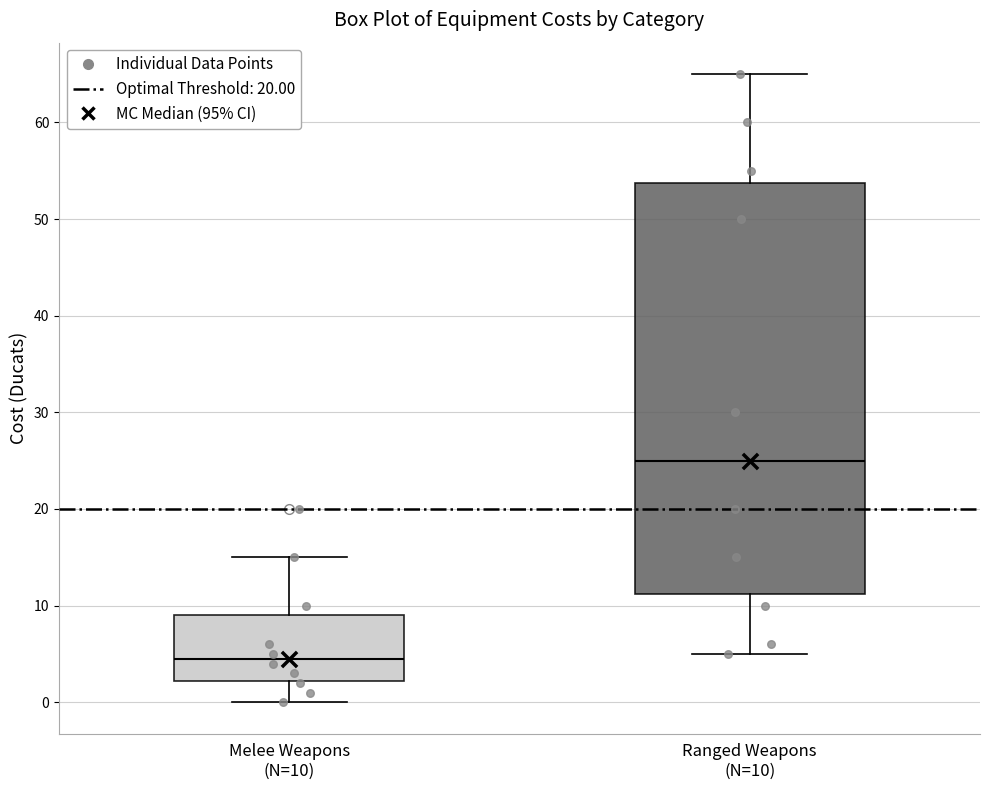

Where is the lower edge of the box for Melee Weapons (N=10) on the y-axis? The values are not printed on the chart, so give them approximately, as read against the axis.

2